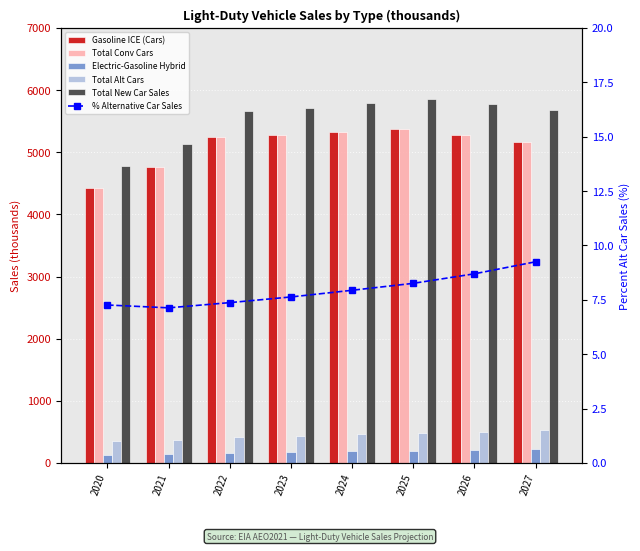

Does the chart contain any negative values?

No